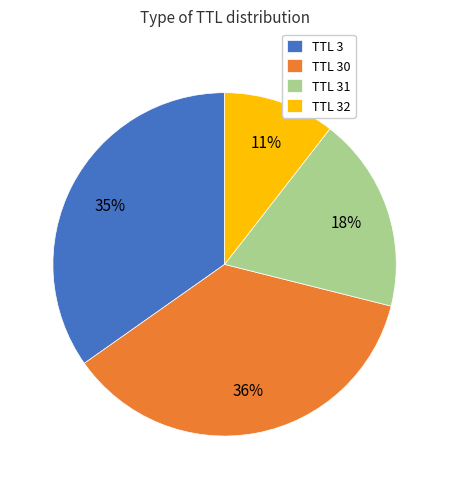

The TTL 3 slice represents 50% of the pie. True or false?

False